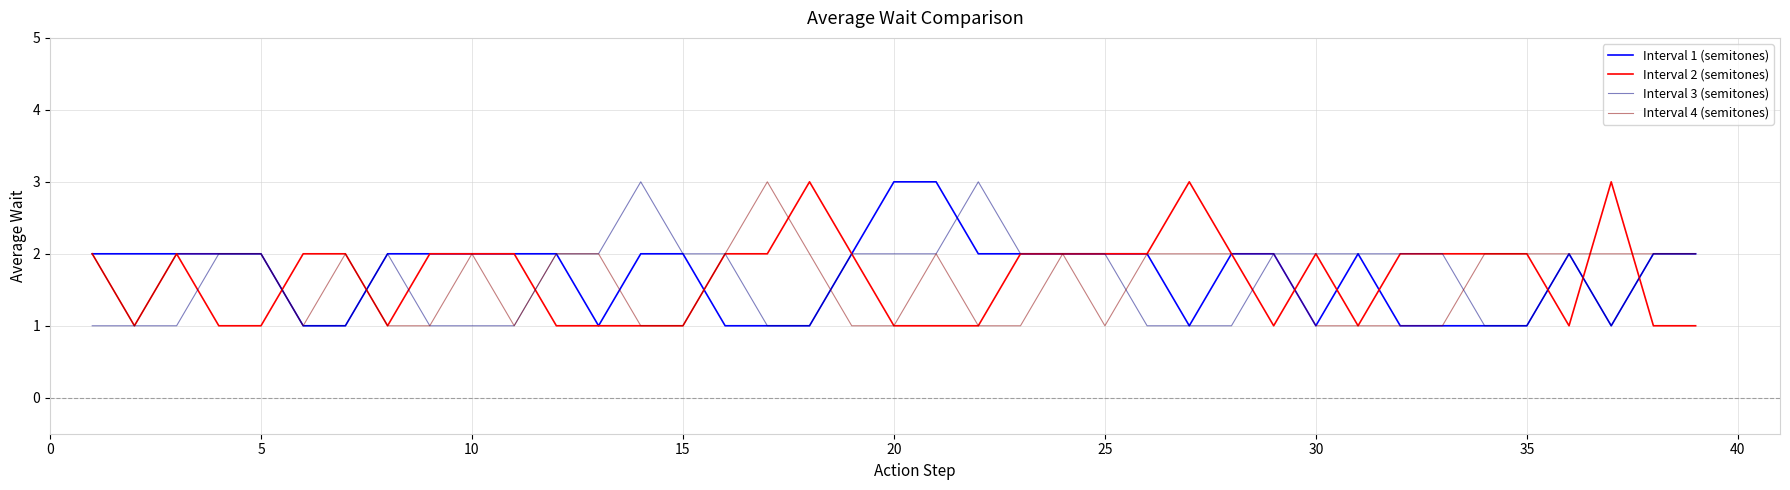

What is the maximum value shown in the chart?

3